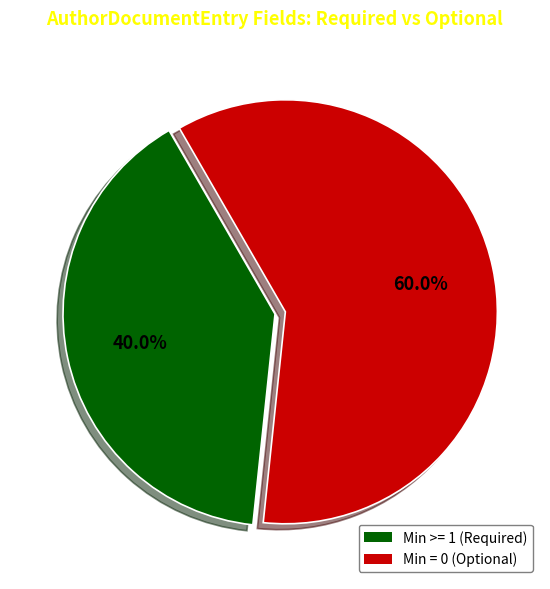

To the nearest percent, what is the difference between the largest and smallest slice percentages?

20%